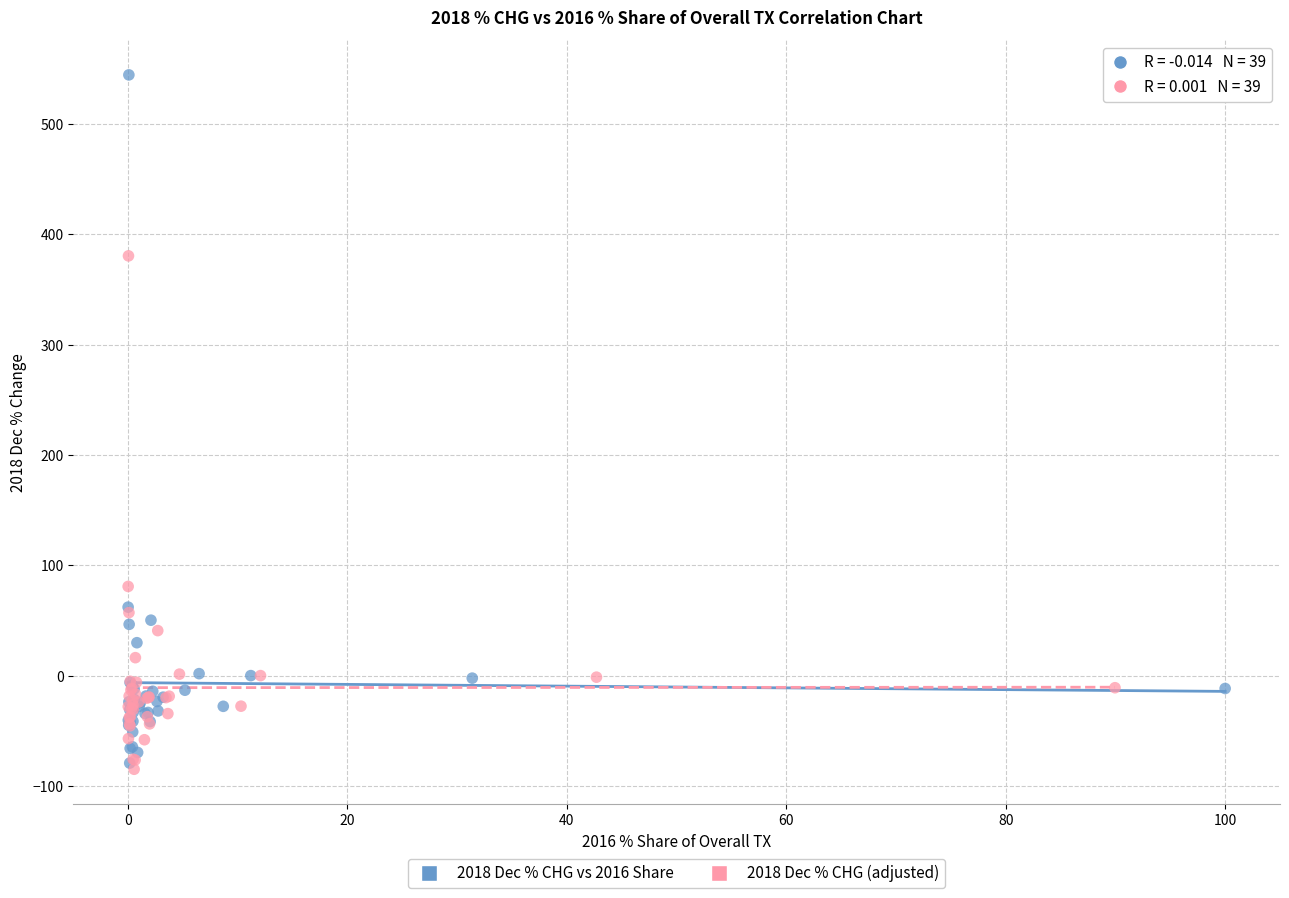

Which series reaches the minimum Y coordinate?

2018 Dec % CHG (adjusted)